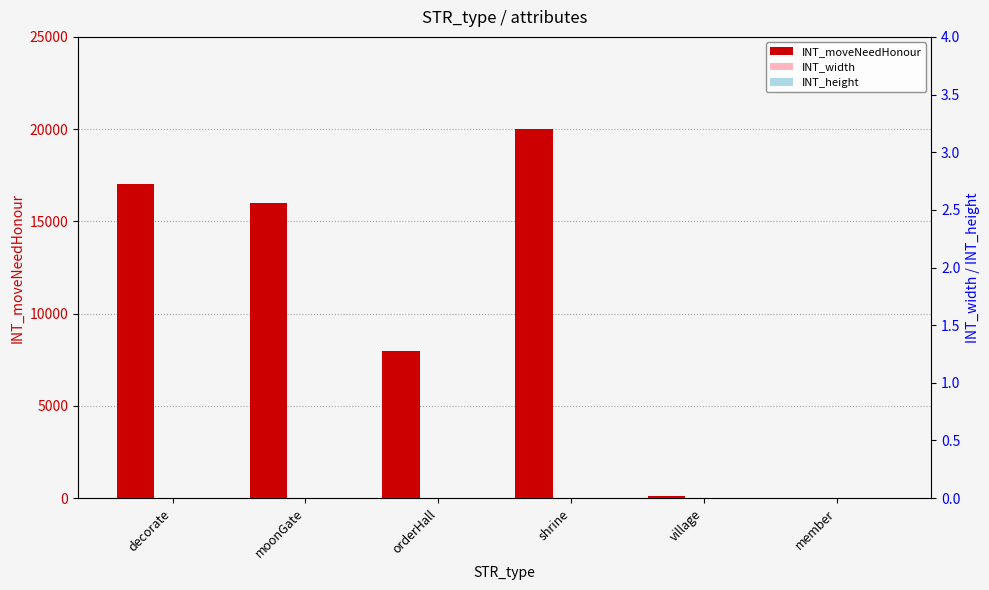

How many values in the INT_width series exceed 1?

1